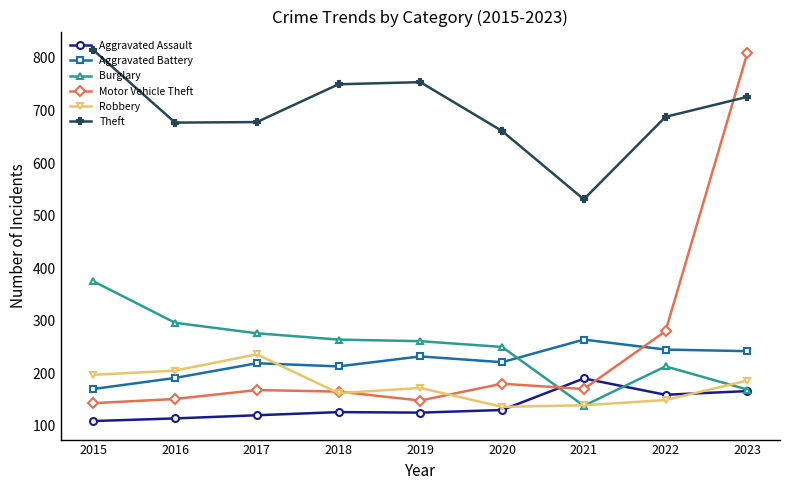

How many interior local peaks does the Theft series have?

1